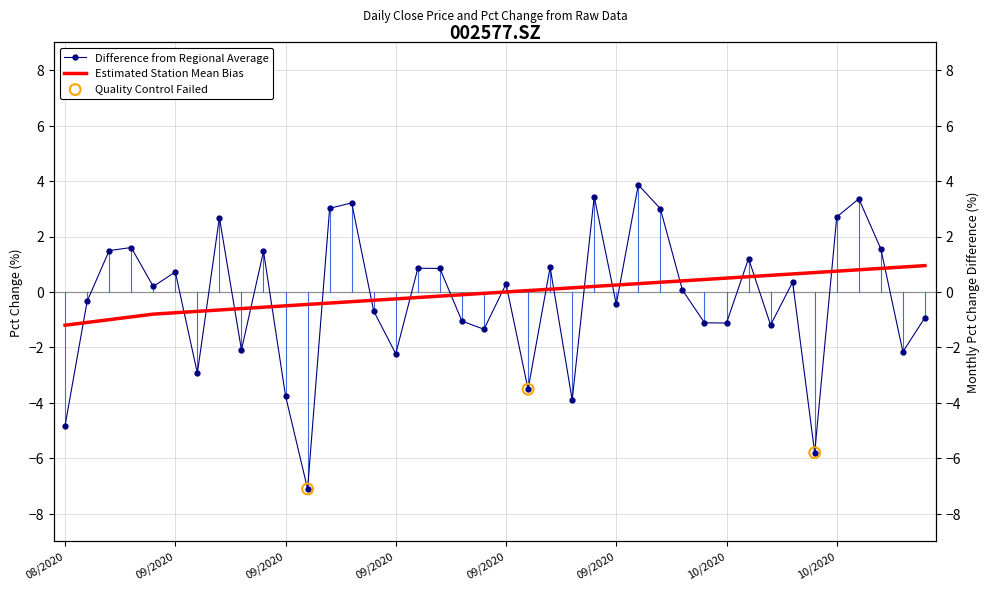

Between 20201016 and 20200923, which is larger?

20201016